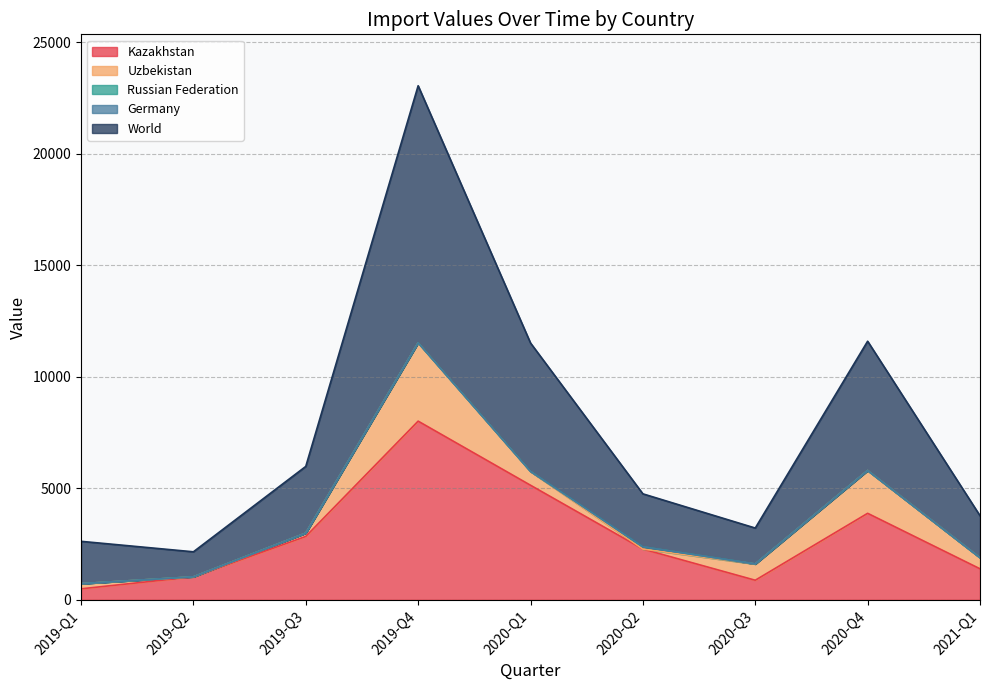

What is the maximum value for Kazakhstan?

8012